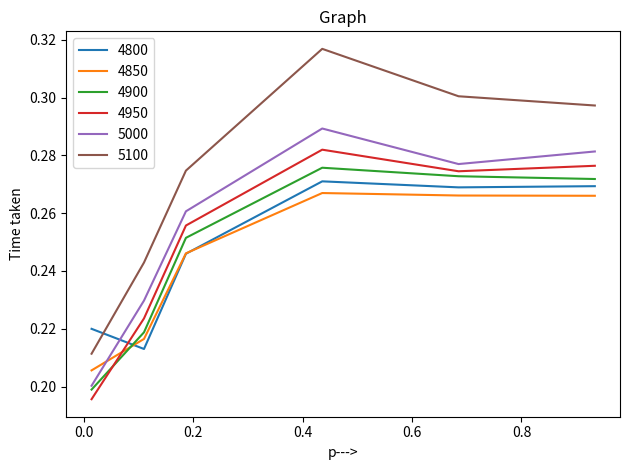

True or false: 4950 and 5100 cross at least once.

False